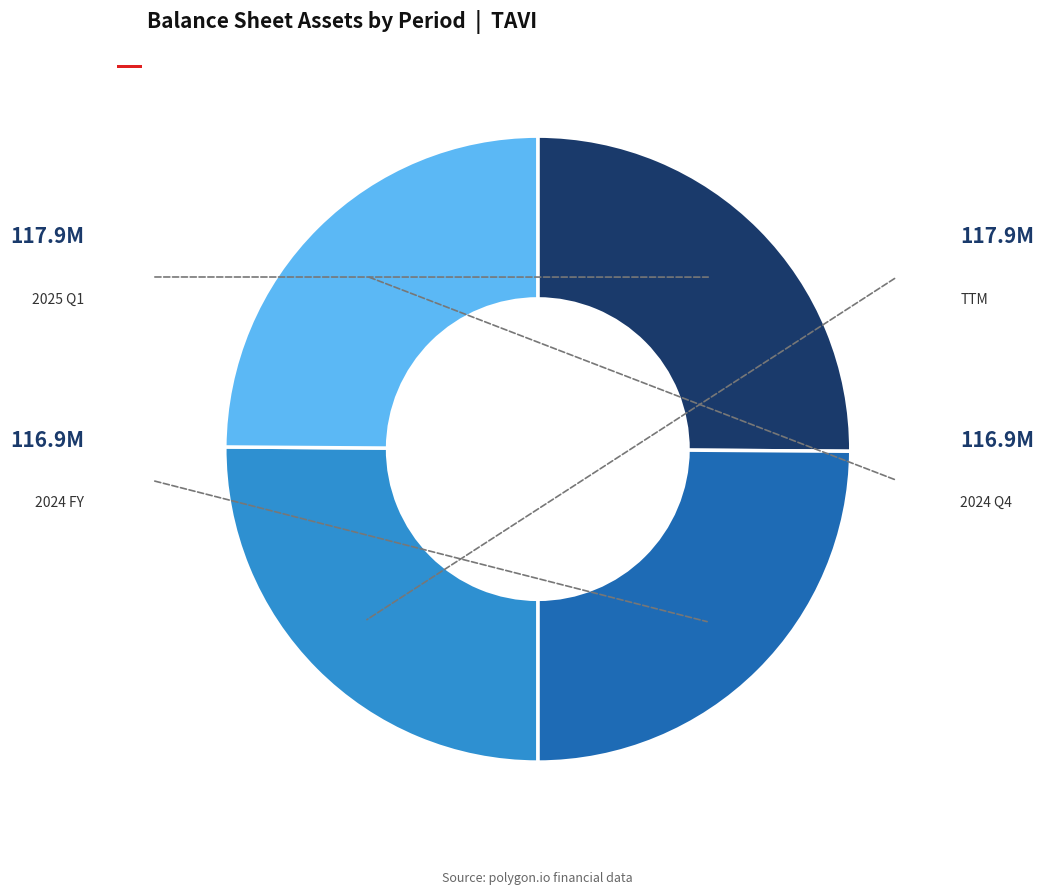

Is there any slice that represents more than half of the pie?

No